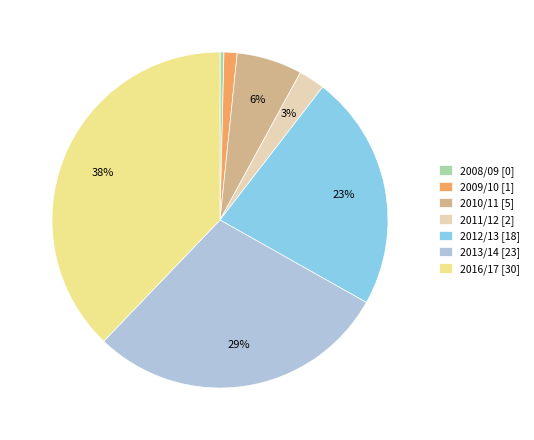

Is the sum of 2011/12 [2] and 2009/10 [1] greater than half?

No